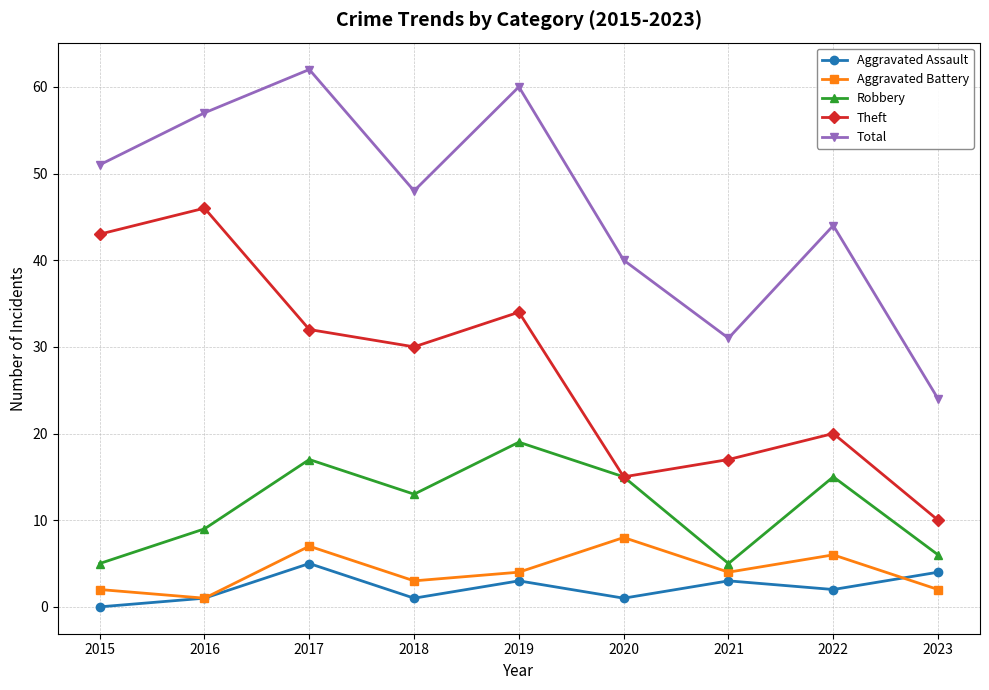

Reading right to left, extract all data points from this chart.

Aggravated Assault: 2023=4	2022=2	2021=3	2020=1	2019=3	2018=1	2017=5	2016=1	2015=0
Aggravated Battery: 2023=2	2022=6	2021=4	2020=8	2019=4	2018=3	2017=7	2016=1	2015=2
Robbery: 2023=6	2022=15	2021=5	2020=15	2019=19	2018=13	2017=17	2016=9	2015=5
Theft: 2023=10	2022=20	2021=17	2020=15	2019=34	2018=30	2017=32	2016=46	2015=43
Total: 2023=24	2022=44	2021=31	2020=40	2019=60	2018=48	2017=62	2016=57	2015=51